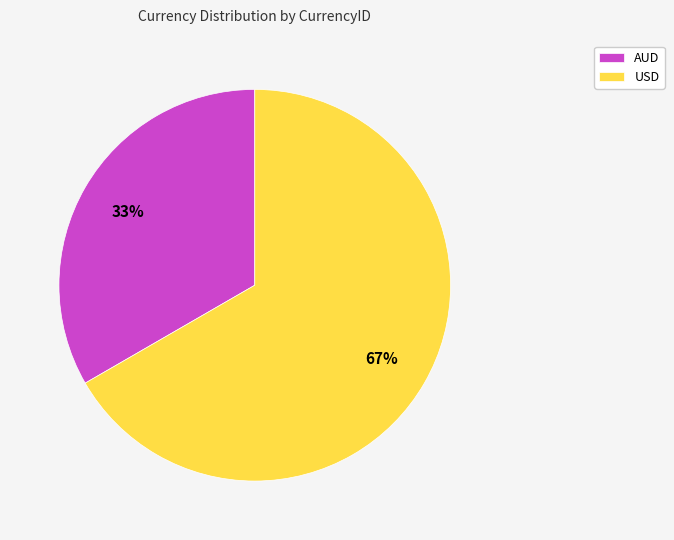

Do USD and AUD together represent more than half of the pie?

Yes